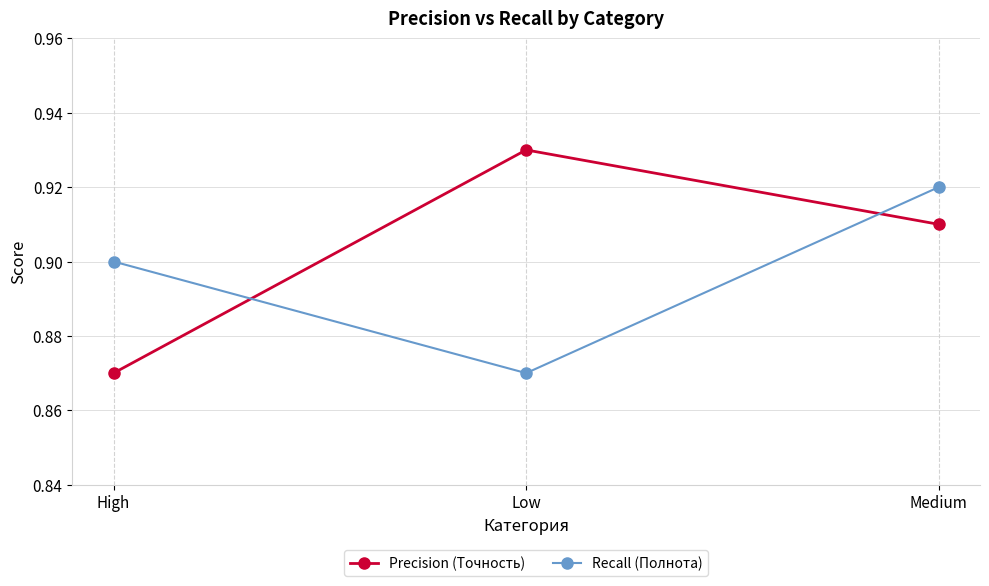

What are all the series names shown in the legend?

Precision (Точность), Recall (Полнота)